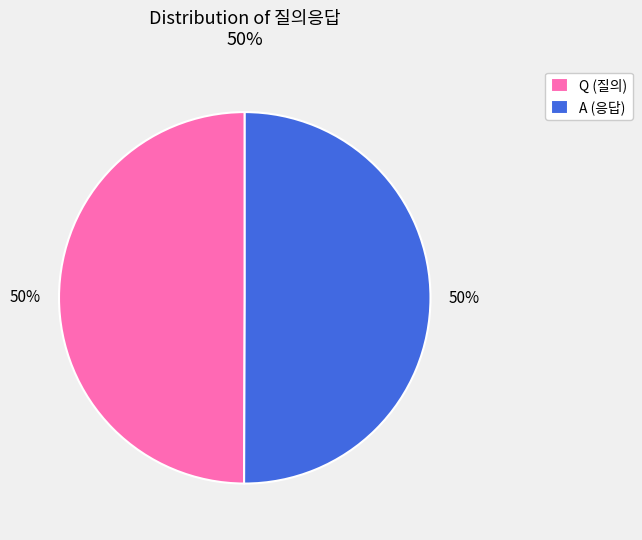

Approximately how many times larger is the value at Q compared to A?

1.0